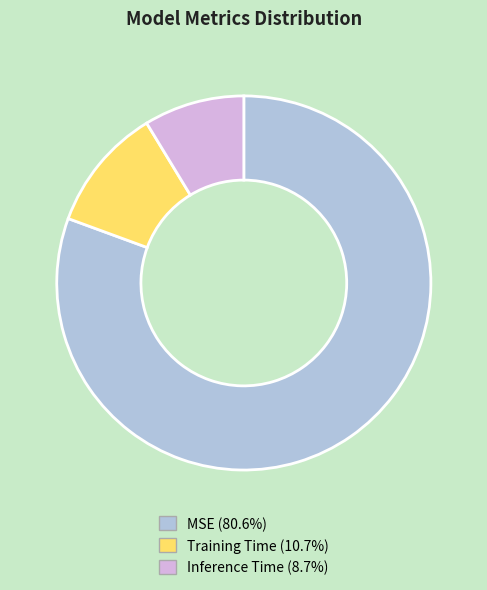

Is MSE the majority of the pie?

Yes